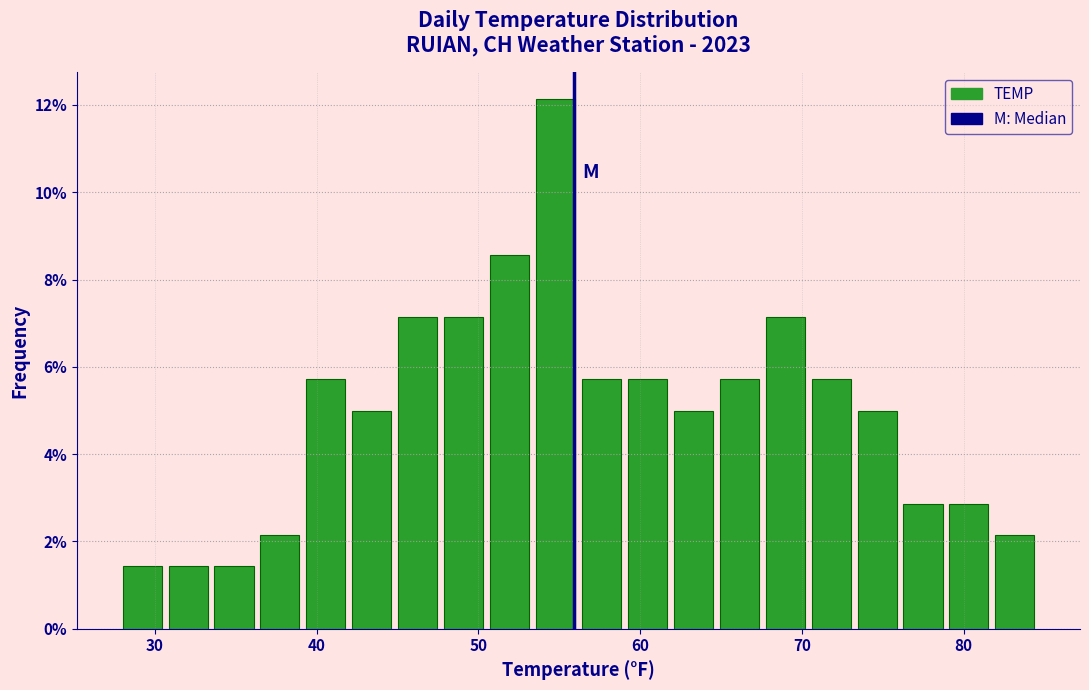

Read against the x-axis, roughly where is the centre of the tallest bar?

55